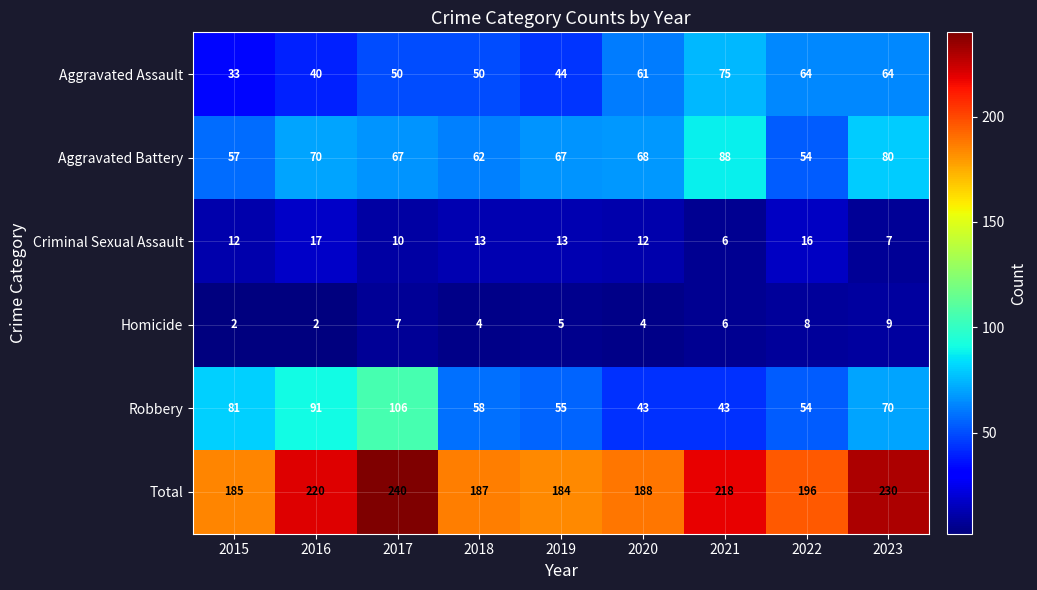

Which series has the largest total across all categories?

Total